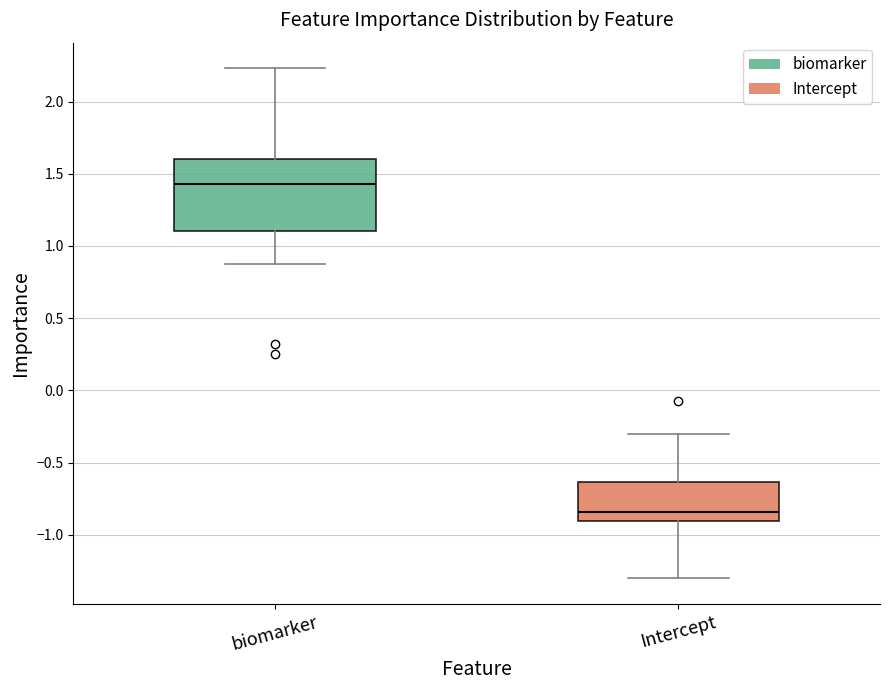

Reading left to right, read every box against the y-axis: the position of its median line, the range the box covers, and the ends of its whiskers. The values are not printed on the chart, so give them approximately, as read against the axis.

biomarker: median 1.45, box 1.10 to 1.60, whiskers 0.90 to 2.25
Intercept: median -0.85, box -0.90 to -0.65, whiskers -1.30 to -0.30